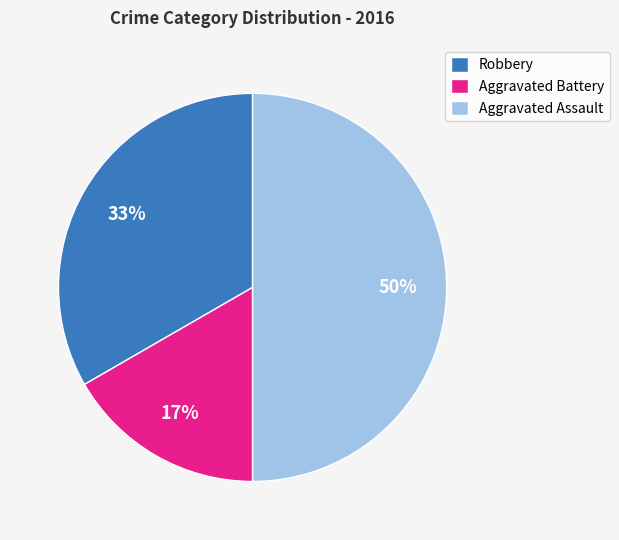

The Aggravated Battery slice represents 27% of the pie. True or false?

False